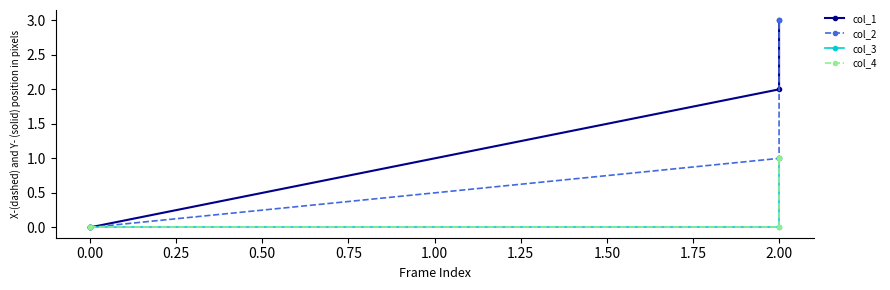

Which series has the widest spread of values?

col_1